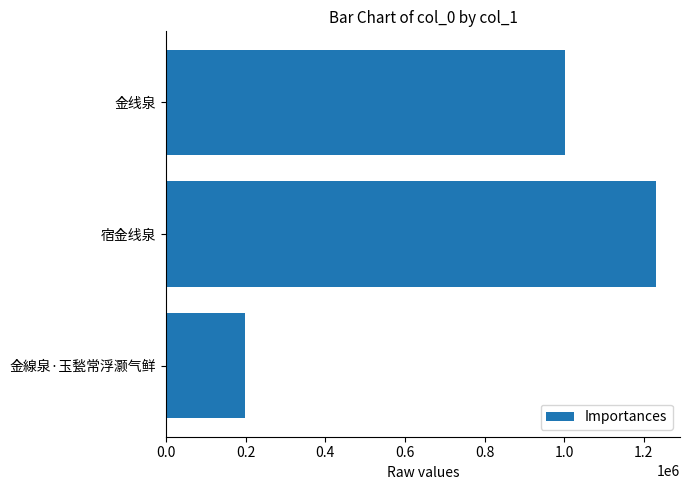

Reading top to bottom, extract all data points from this chart.

1002760	1229857	199145